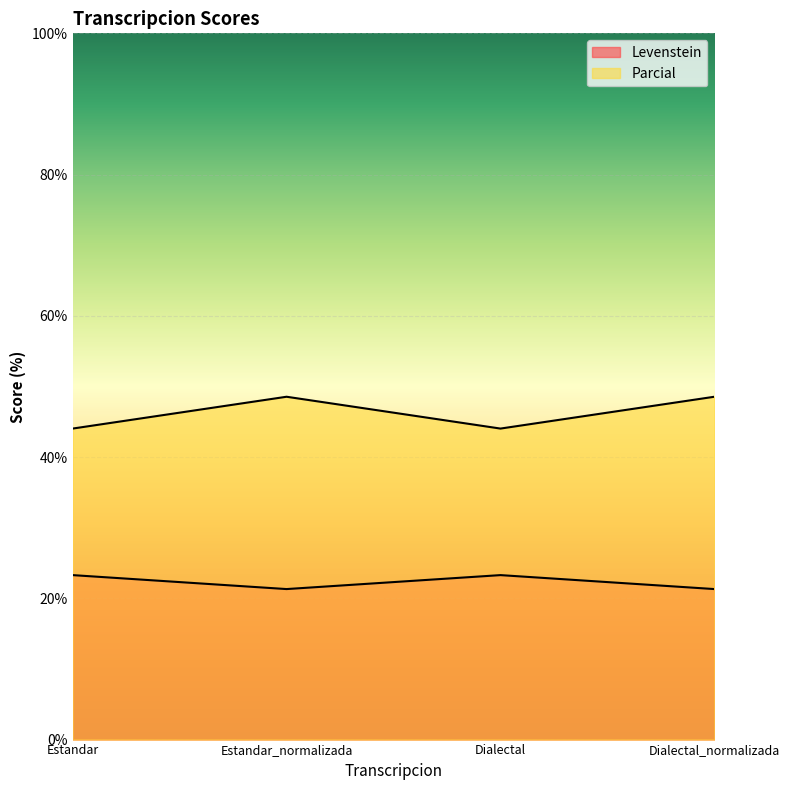

Reading left to right, list all the values displayed in this chart.

Levenstein: Estandar=23.3	Estandar_normalizada=21.3	Dialectal=23.3	Dialectal_normalizada=21.3
Parcial: Estandar=44.0	Estandar_normalizada=48.5	Dialectal=44.0	Dialectal_normalizada=48.5